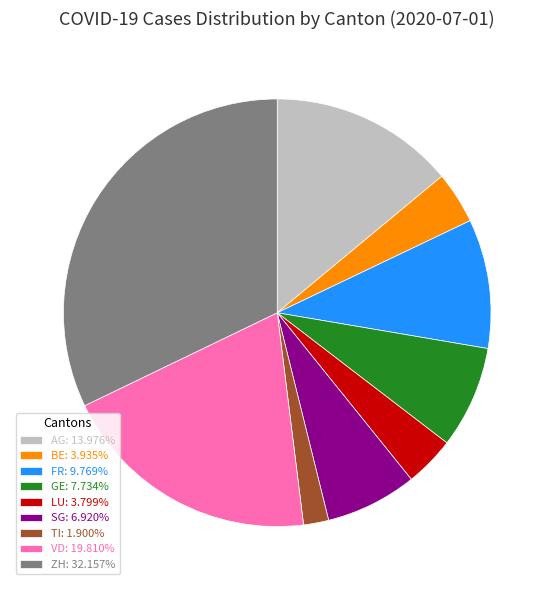

What is the ratio of the value at FR: 9.769% to the value at SG: 6.920%?

1.4